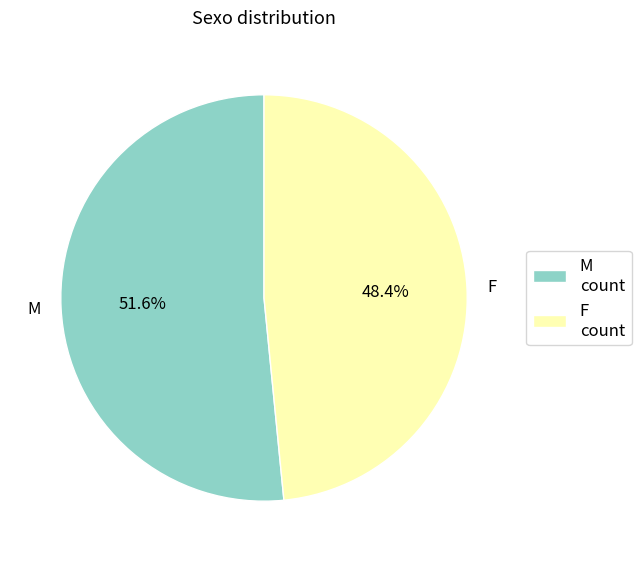

Which has a higher value, M or F?

M